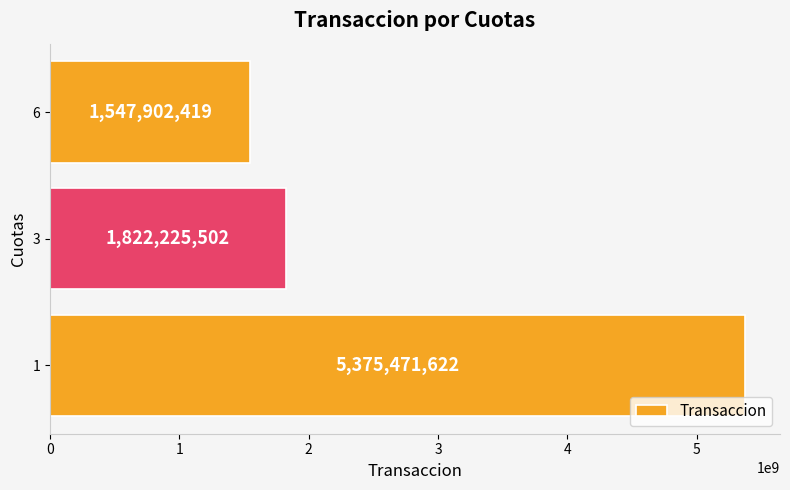

Reading bottom to top, list all the values displayed in this chart.

1=5375471622	3=1822225502	6=1547902419